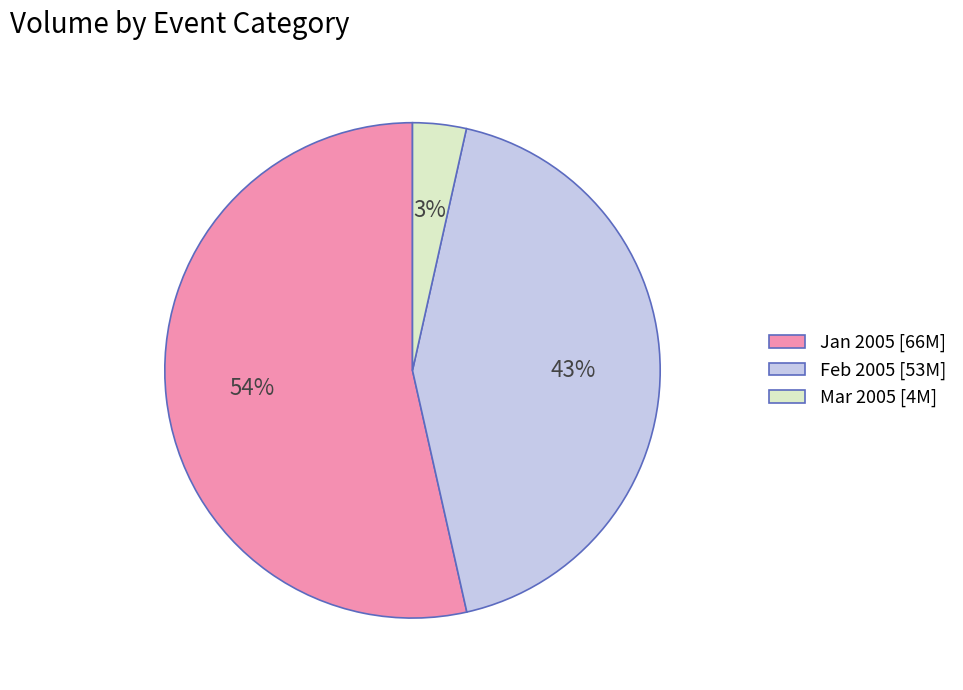

To the nearest percent, what is the average slice percentage?

33%